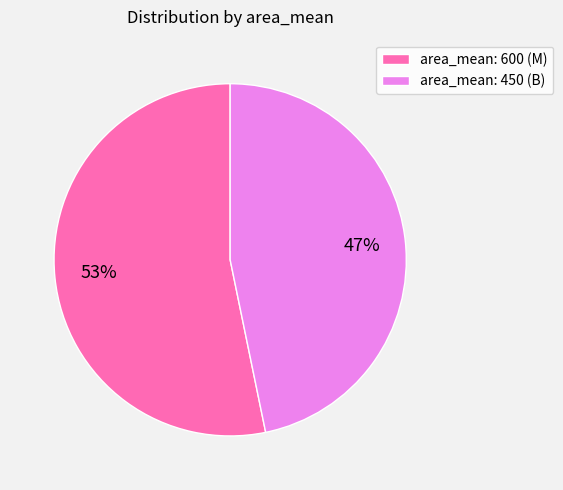

To the nearest percent, what is the average slice percentage?

50%